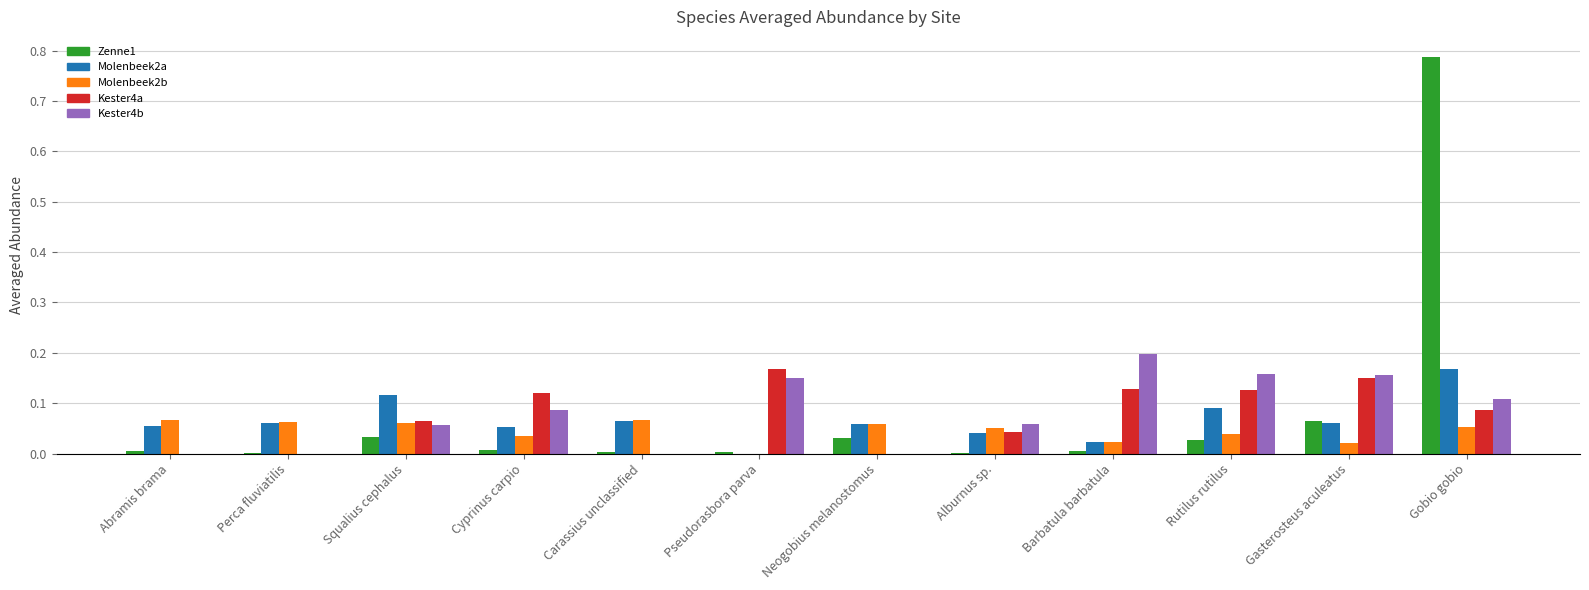

What is the sum of all Kester4b values?

1.0